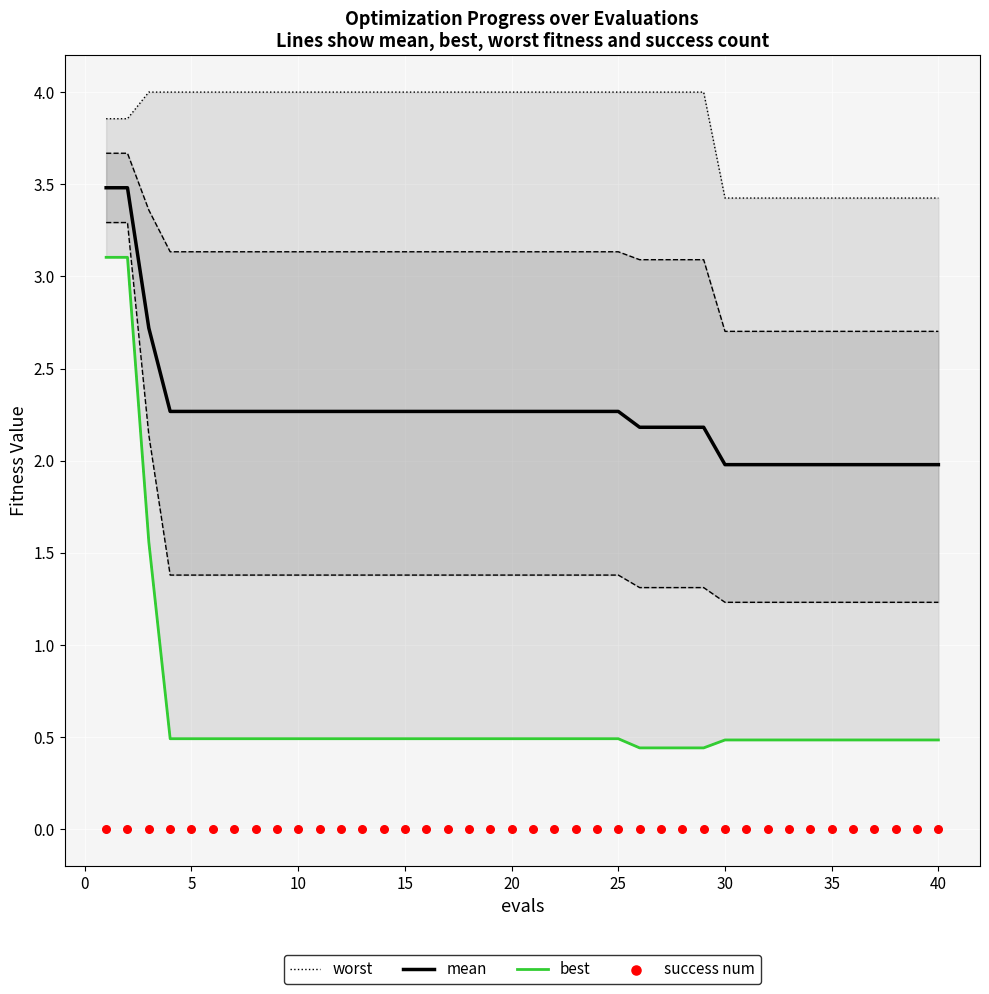

Which series reaches the minimum Y coordinate?

success num